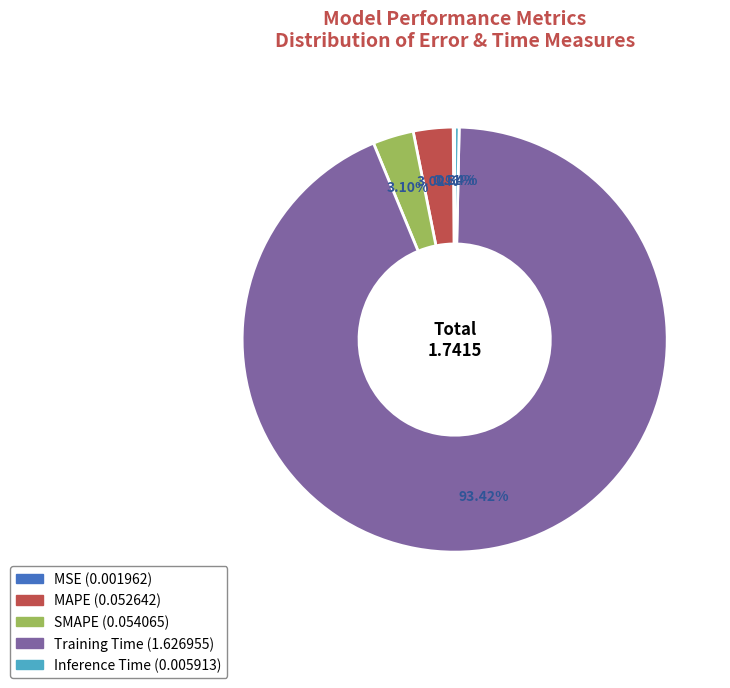

Which has a higher value, SMAPE or Training Time?

Training Time